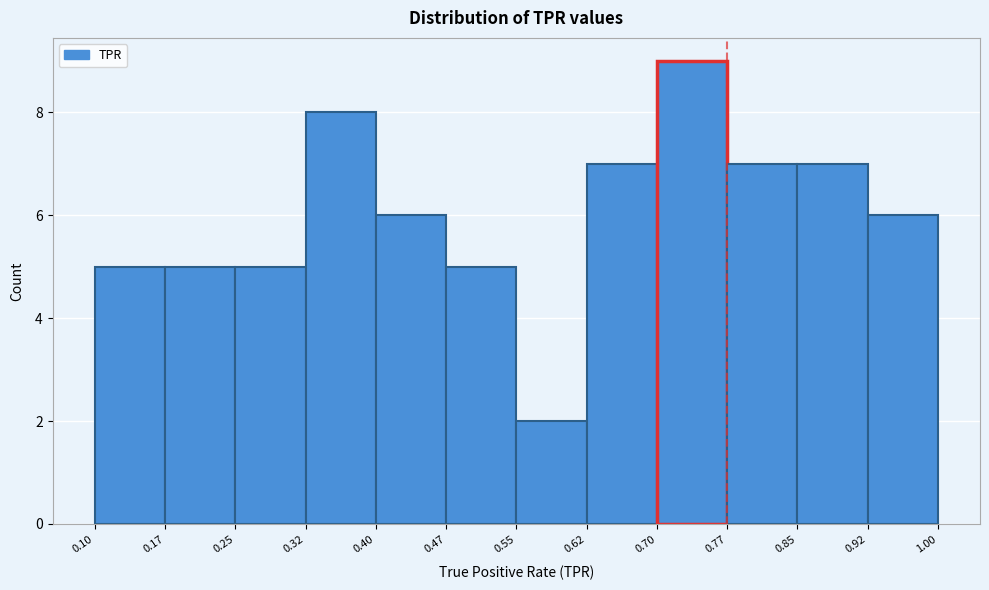

What is the height of the bar covering 0.10 to 0.17 on the x-axis? The values are not printed on the chart, so give them approximately, as read against the axis.

5